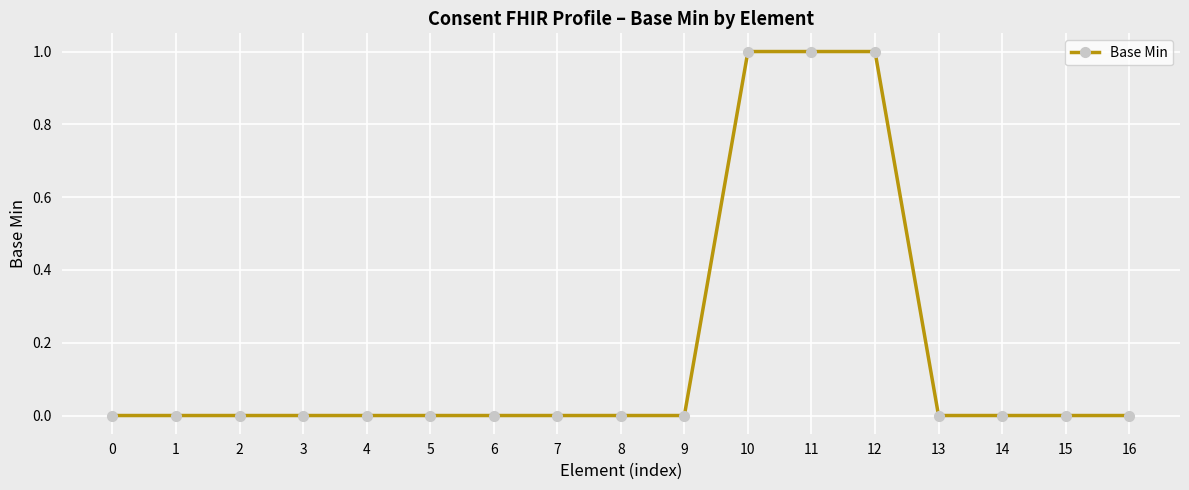

True or false: the data shows 0 at 8.

True